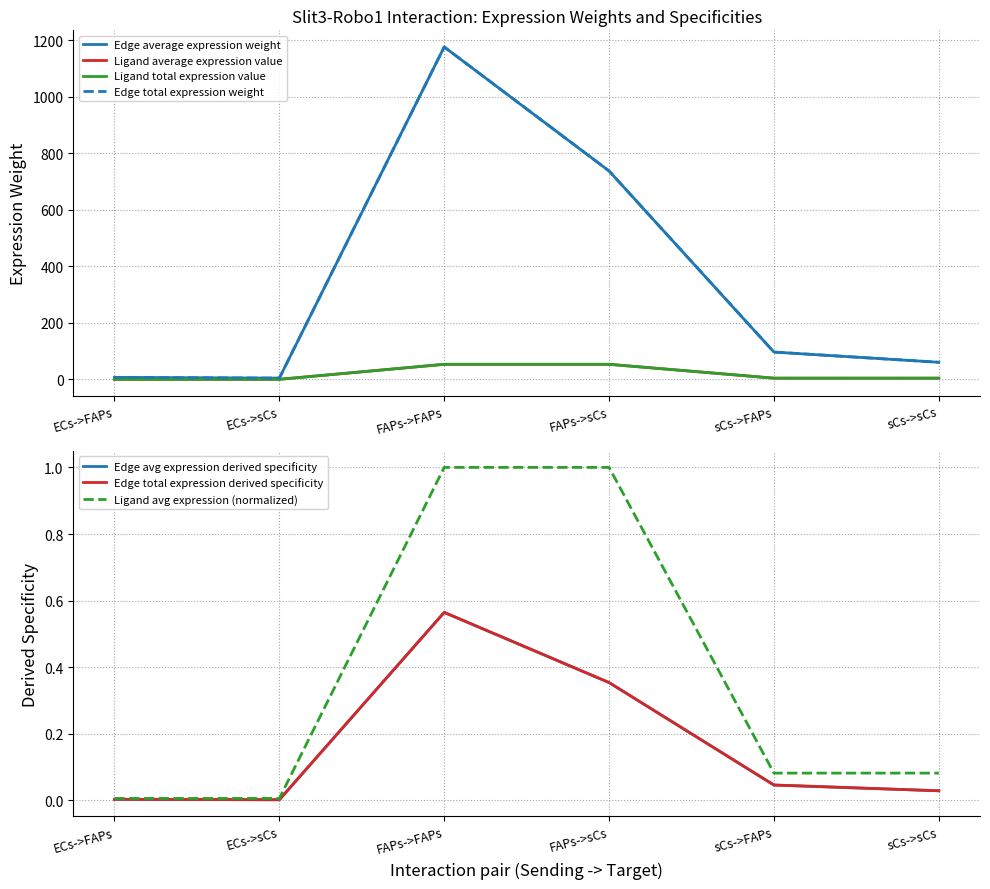

What is the greatest value displayed?

1176.6